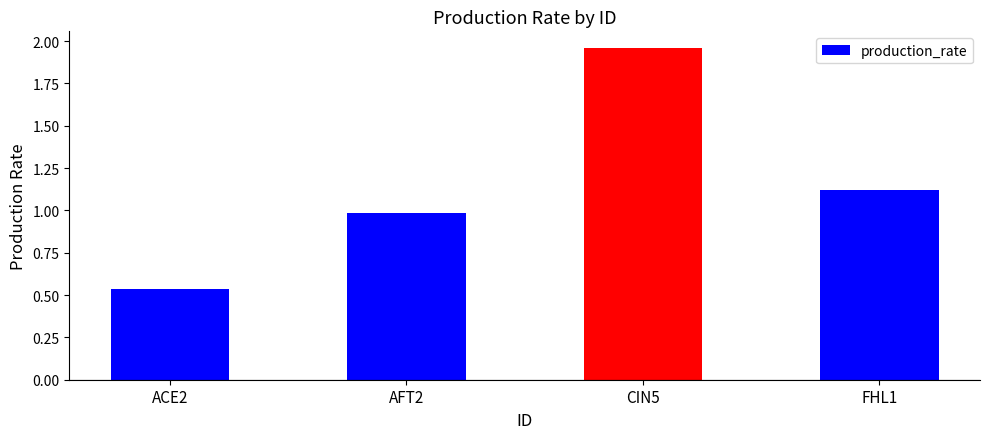

Which label corresponds to the largest value in the chart?

CIN5